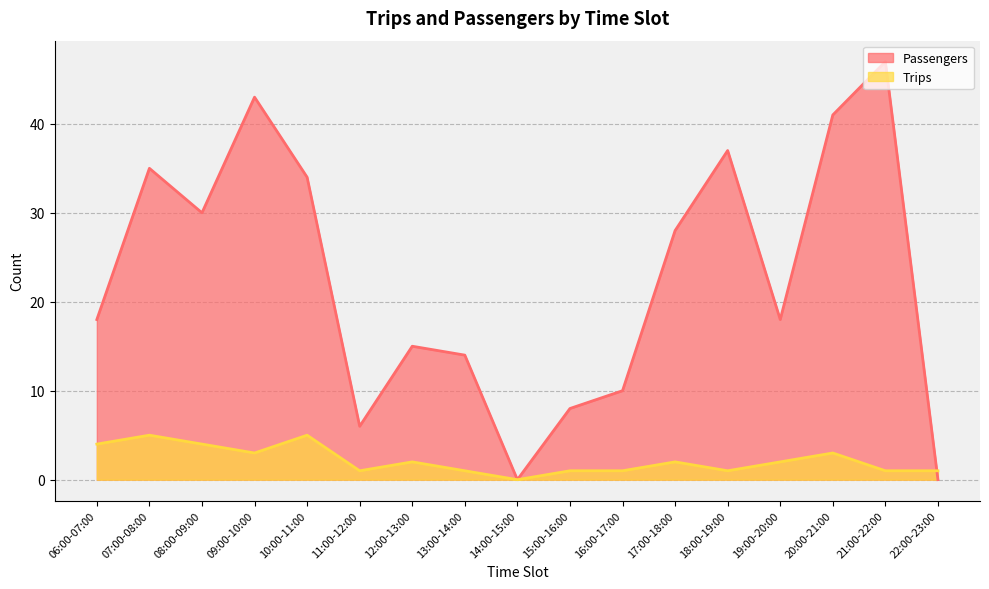

Which series changed the most between 13:00-14:00 and 14:00-15:00?

Passengers